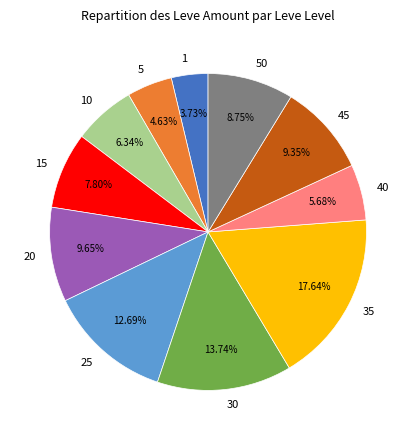

To the nearest percent, what percentage of the pie is 50?

9%